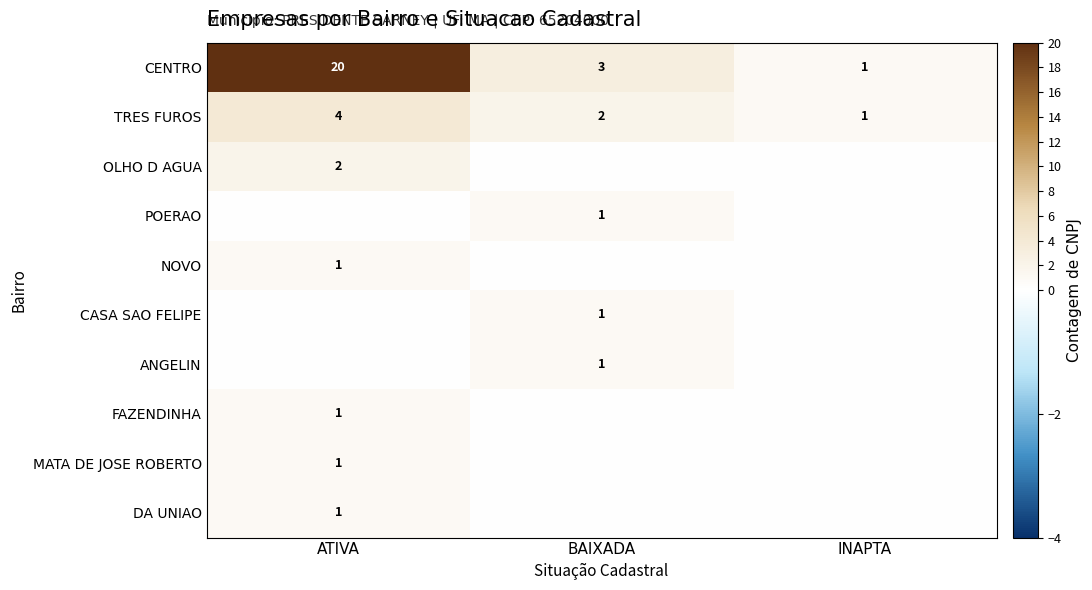

What is the sum of the TRES FUROS values at ATIVA and BAIXADA?

6